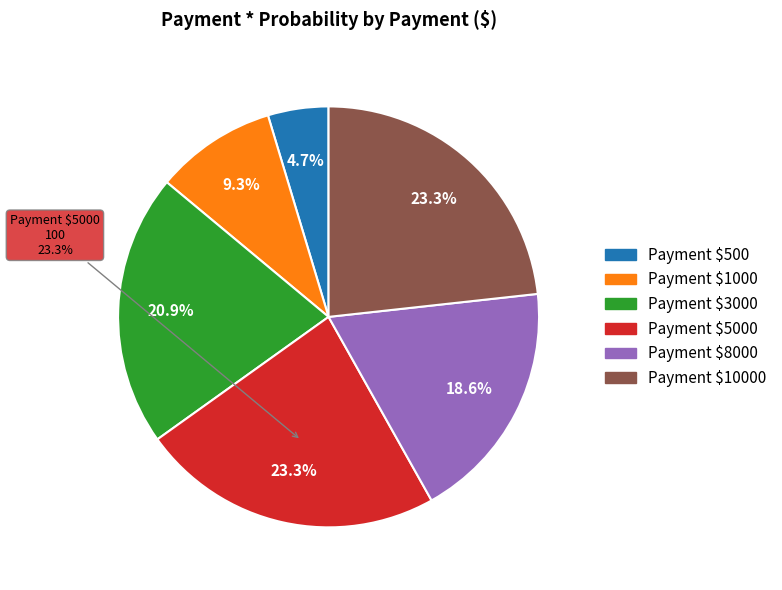

What is the total percentage of 8000 and 5000?

41.9%